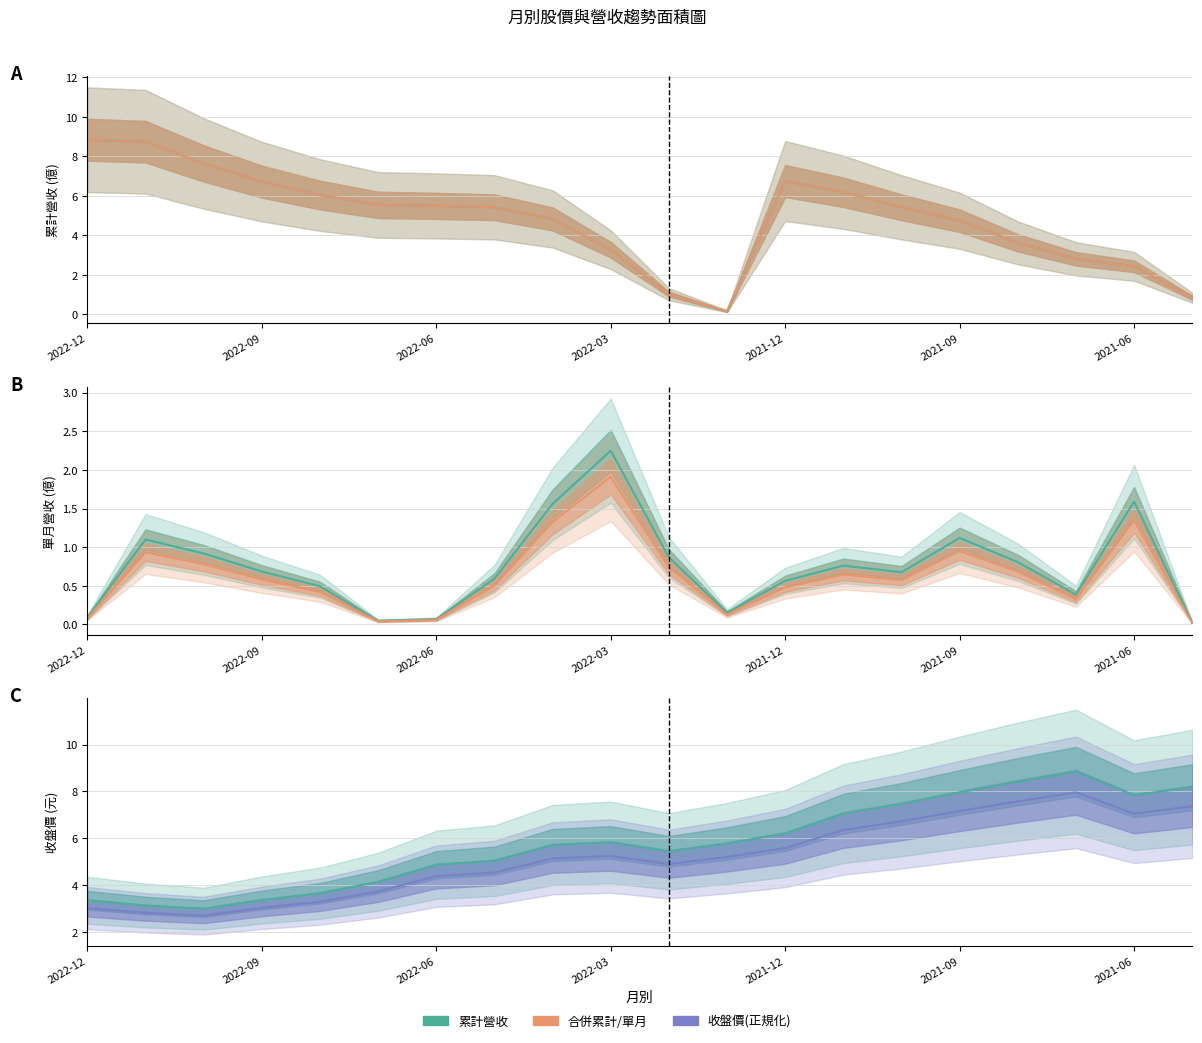

Which has a higher value, 11 or 13?

13